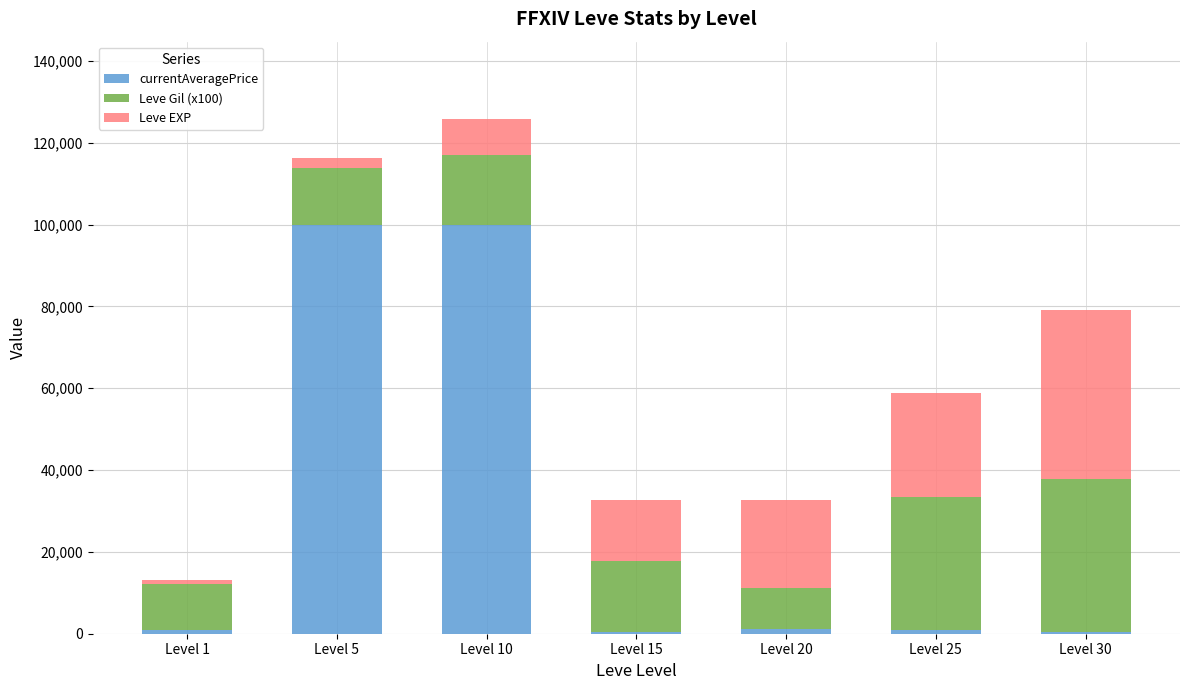

At which category is the sum across all series the highest?

Level 10